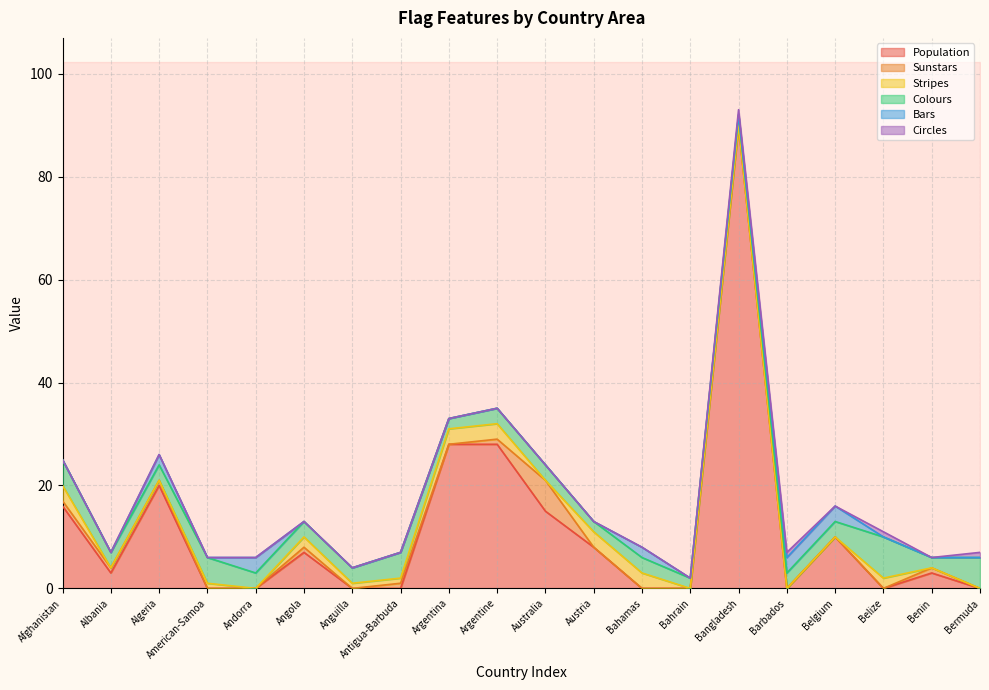

Reading left to right, extract all data points from this chart.

Population: Afghanistan=16	Albania=3	Algeria=20	American-Samoa=0	Andorra=0	Angola=7	Anguilla=0	Antigua-Barbuda=0	Argentina=28	Argentine=28	Australia=15	Austria=8	Bahamas=0	Bahrain=0	Bangladesh=90	Barbados=0	Belgium=10	Belize=0	Benin=3	Bermuda=0
Sunstars: Afghanistan=1	Albania=1	Algeria=1	American-Samoa=0	Andorra=0	Angola=1	Anguilla=0	Antigua-Barbuda=1	Argentina=0	Argentine=1	Australia=6	Austria=0	Bahamas=0	Bahrain=0	Bangladesh=0	Barbados=0	Belgium=0	Belize=0	Benin=1	Bermuda=0
Stripes: Afghanistan=3	Albania=0	Algeria=0	American-Samoa=1	Andorra=0	Angola=2	Anguilla=1	Antigua-Barbuda=1	Argentina=3	Argentine=3	Australia=0	Austria=3	Bahamas=3	Bahrain=0	Bangladesh=0	Barbados=0	Belgium=0	Belize=2	Benin=0	Bermuda=0
Colours: Afghanistan=5	Albania=3	Algeria=3	American-Samoa=5	Andorra=3	Angola=3	Anguilla=3	Antigua-Barbuda=5	Argentina=2	Argentine=3	Australia=3	Austria=2	Bahamas=3	Bahrain=2	Bangladesh=2	Barbados=3	Belgium=3	Belize=8	Benin=2	Bermuda=6
Bars: Afghanistan=0	Albania=0	Algeria=2	American-Samoa=0	Andorra=3	Angola=0	Anguilla=0	Antigua-Barbuda=0	Argentina=0	Argentine=0	Australia=0	Austria=0	Bahamas=2	Bahrain=0	Bangladesh=0	Barbados=3	Belgium=3	Belize=0	Benin=0	Bermuda=0
Circles: Afghanistan=0	Albania=0	Algeria=0	American-Samoa=0	Andorra=0	Angola=0	Anguilla=0	Antigua-Barbuda=0	Argentina=0	Argentine=0	Australia=0	Austria=0	Bahamas=0	Bahrain=0	Bangladesh=1	Barbados=1	Belgium=0	Belize=1	Benin=0	Bermuda=1